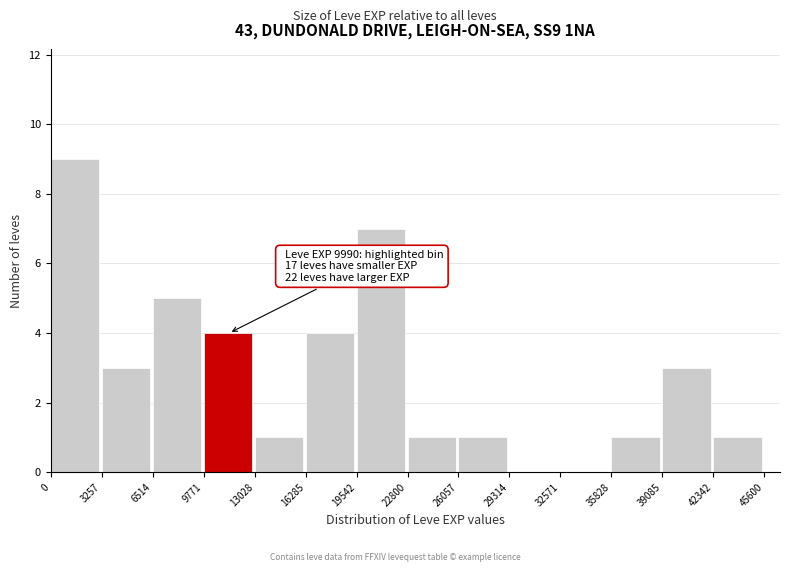

Over which range of the x-axis is the bar tallest?

0 to 3257